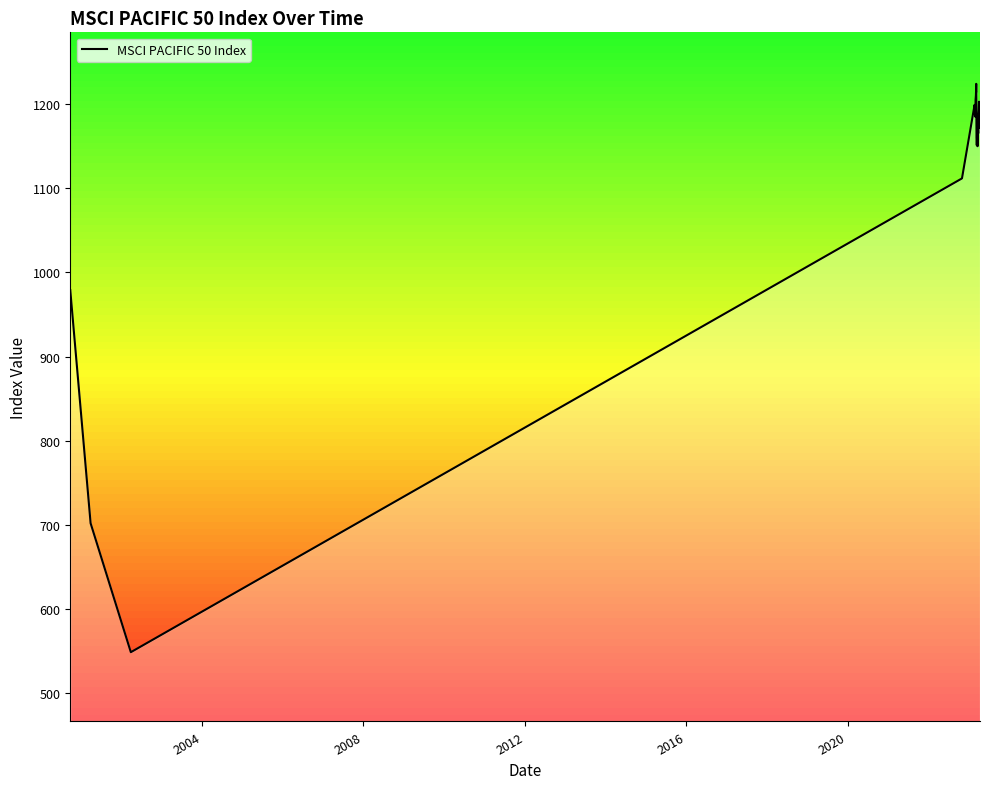

What is the minimum value shown in the chart?

548.8